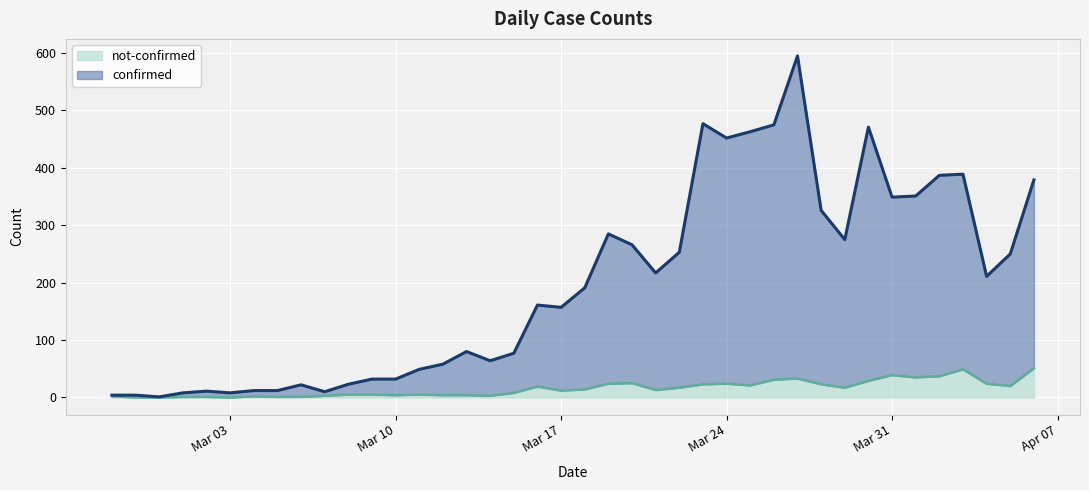

The value of confirmed at 2020-03-26 is 475. True or false?

True